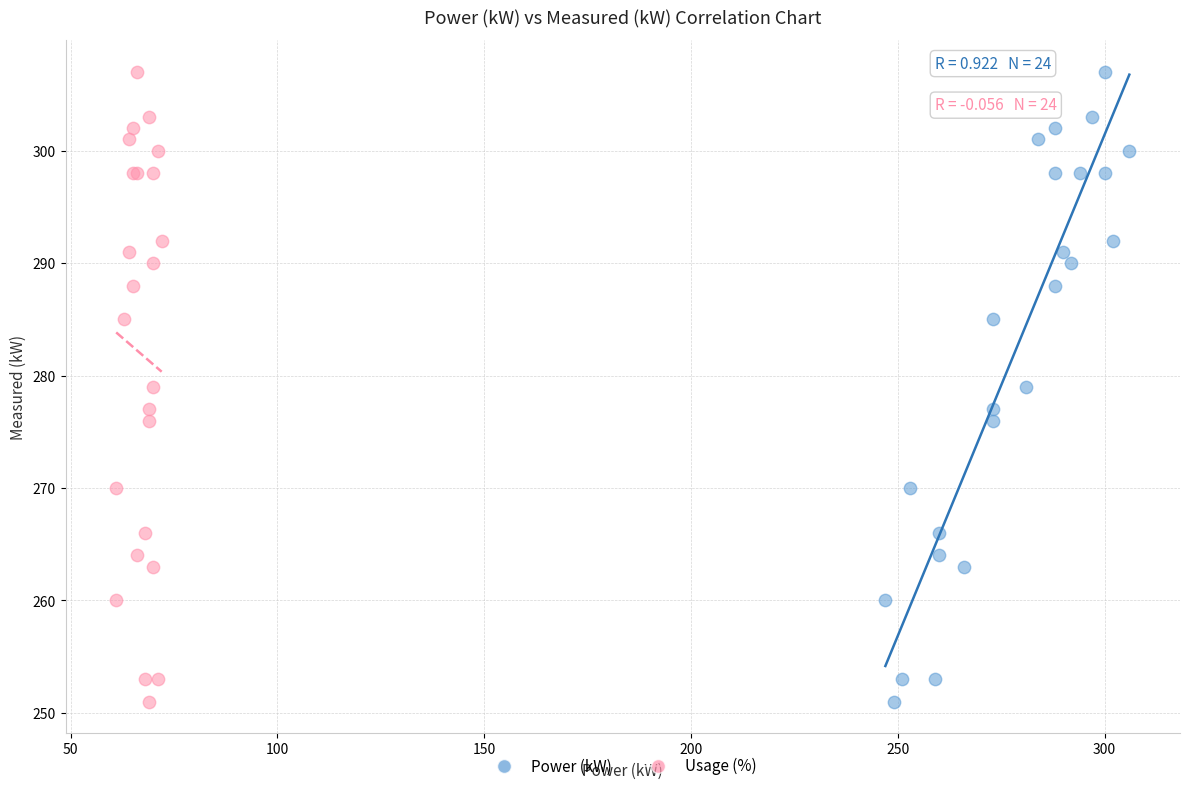

What are all the series names shown in the legend?

Power (kW), Usage (%)